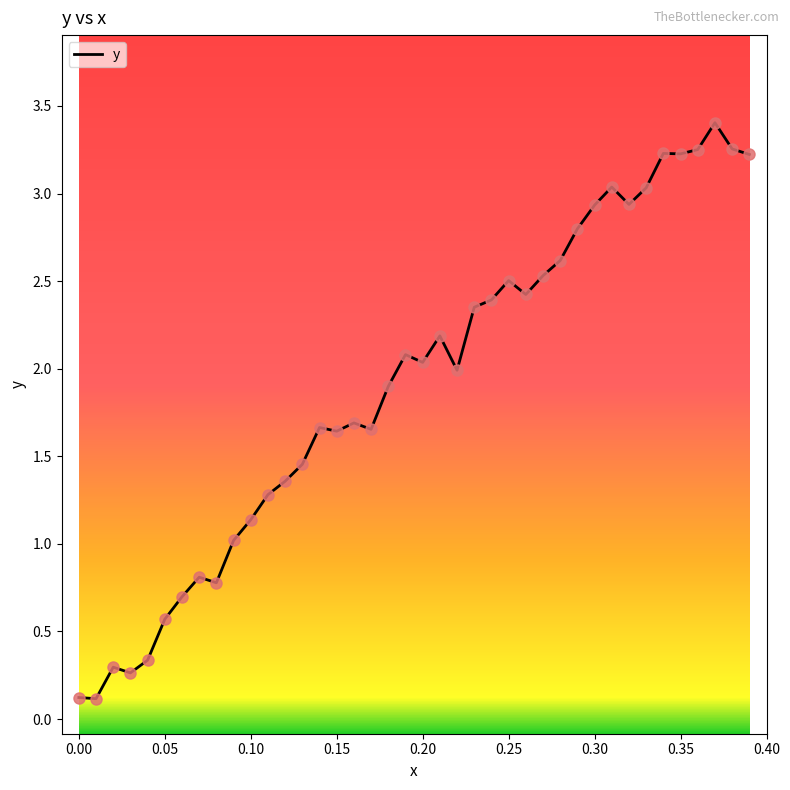

What is the maximum value shown in the chart?

3.4